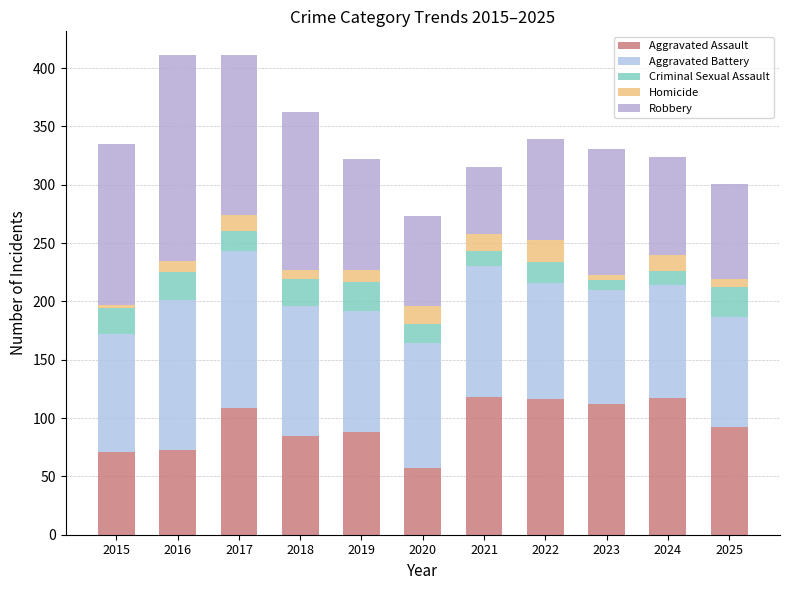

The value of Robbery at 2020 is 77. True or false?

True